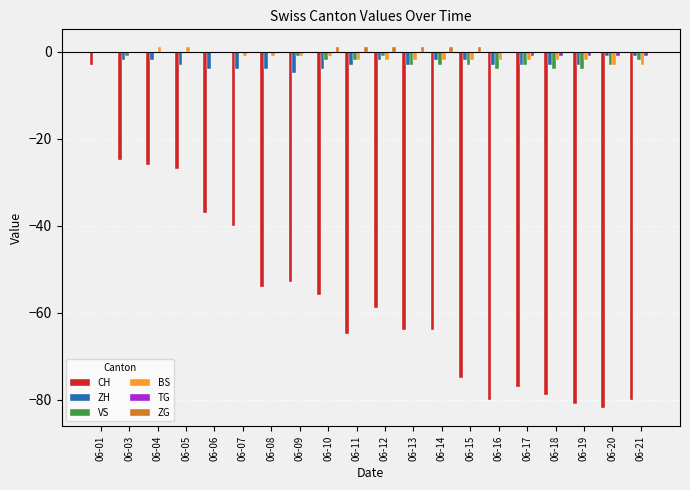

Where is VS nearest to the value -2?

06-10